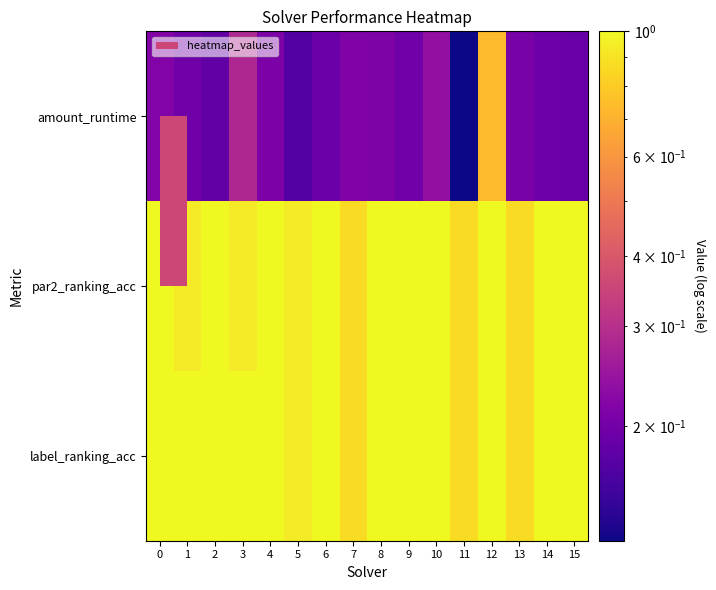

Reading right to left, transcribe all the data shown in this chart.

amount_runtime: 15=0.2	14=0.2	13=0.2	12=0.7	11=0.1	10=0.2	9=0.2	8=0.2	7=0.2	6=0.2	5=0.2	4=0.2	3=0.3	2=0.2	1=0.2	0=0.2
par2_ranking_acc: 15=1.0	14=1.0	13=0.9	12=1.0	11=0.9	10=1.0	9=1.0	8=1.0	7=0.9	6=1.0	5=0.9	4=1.0	3=0.9	2=1.0	1=0.9	0=1.0
label_ranking_acc: 15=1.0	14=1.0	13=0.9	12=1.0	11=0.9	10=1.0	9=1.0	8=1.0	7=0.9	6=1.0	5=0.9	4=1.0	3=1.0	2=1.0	1=1.0	0=1.0